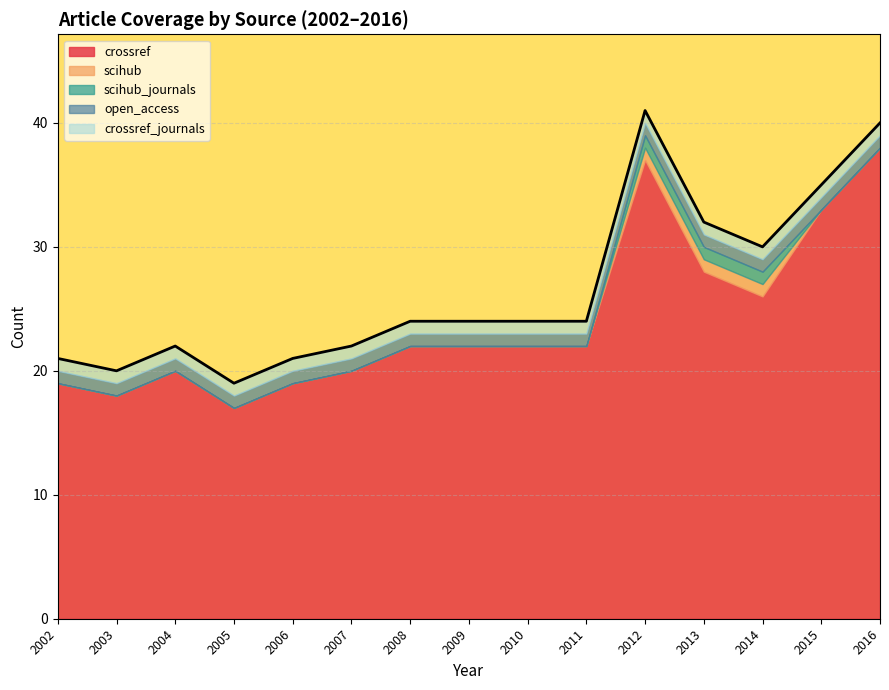

What is the maximum value shown in the chart?

38